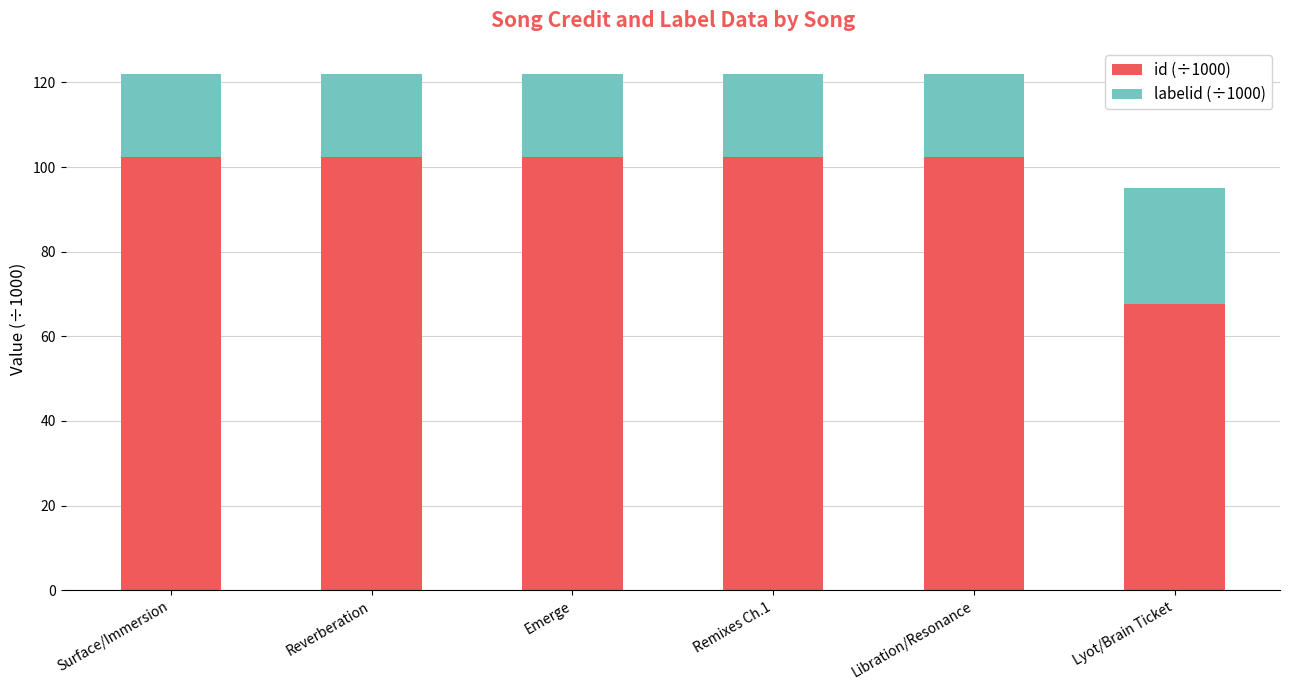

Reading left to right, transcribe the values for id (÷1000).

Surface/Immersion=102.3	Reverberation=102.3	Emerge=102.3	Remixes Ch.1=102.3	Libration/Resonance=102.3	Lyot/Brain Ticket=67.7